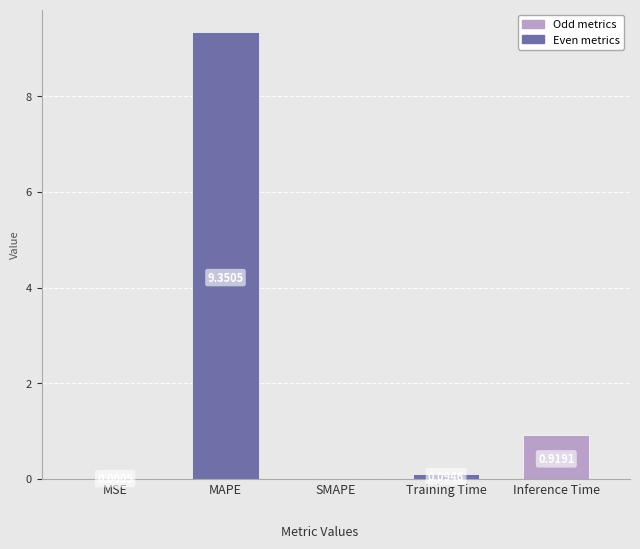

Which has a higher value, Inference Time or MAPE?

MAPE